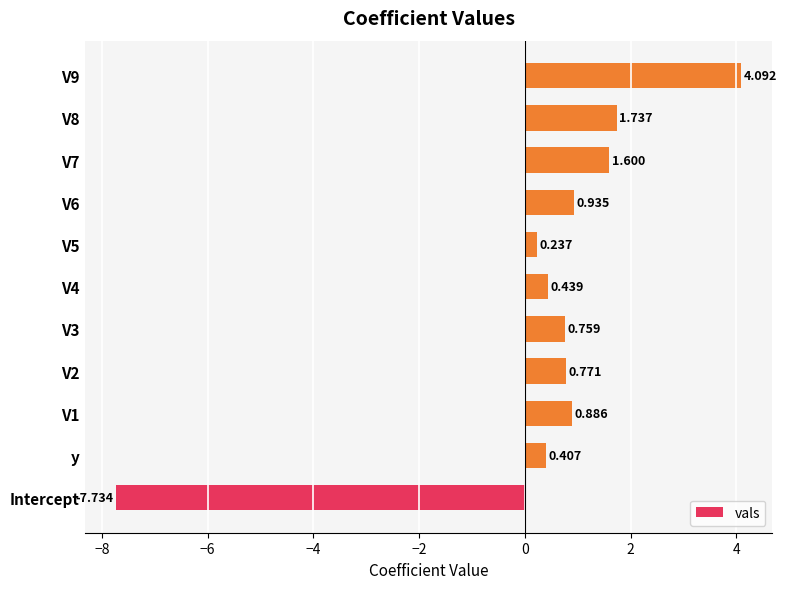

Which category has the lowest value across all series?

Intercept